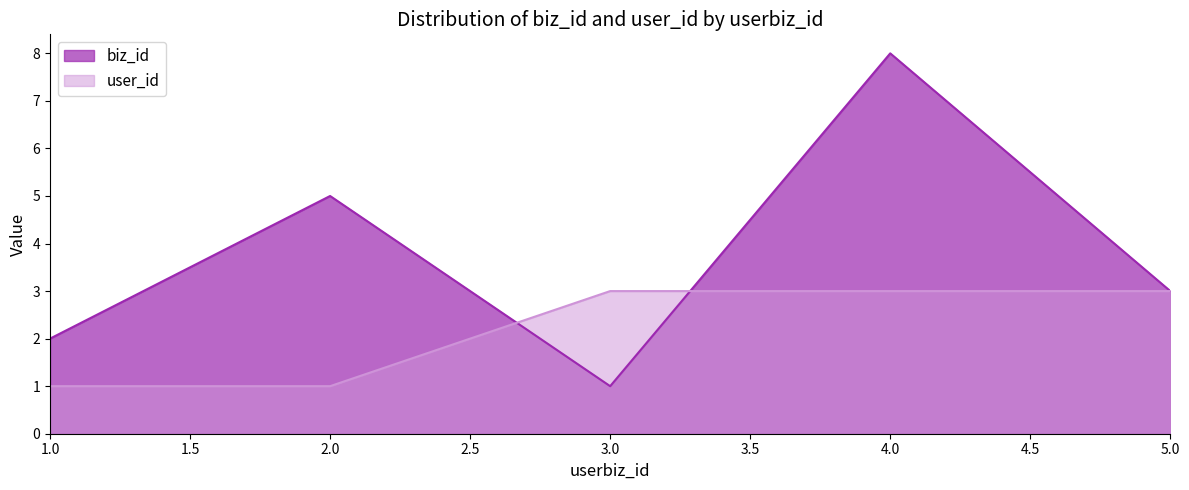

Which series has the widest spread of values?

biz_id